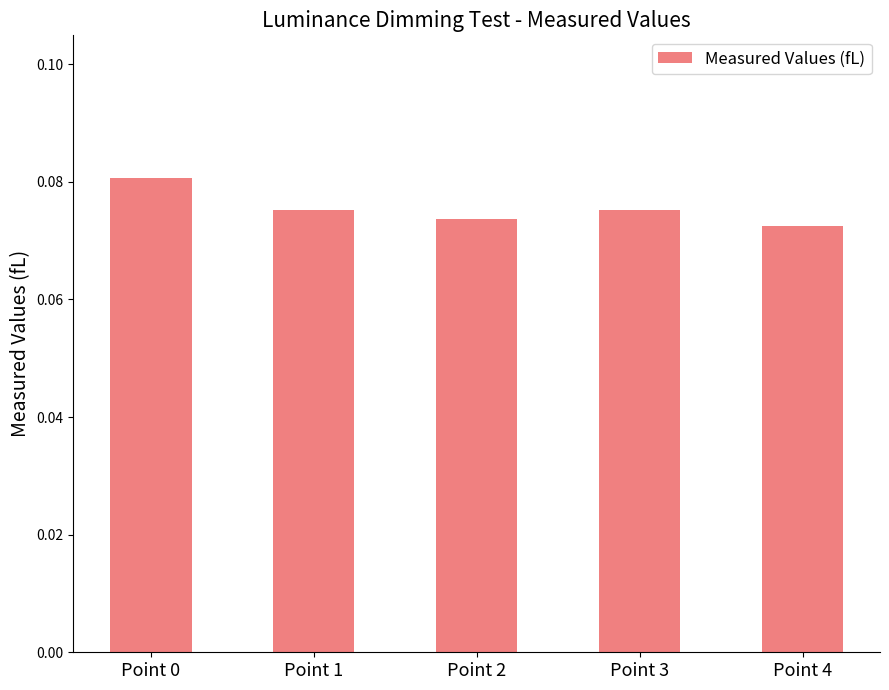

At which category does the chart reach its peak across all series?

Point 0